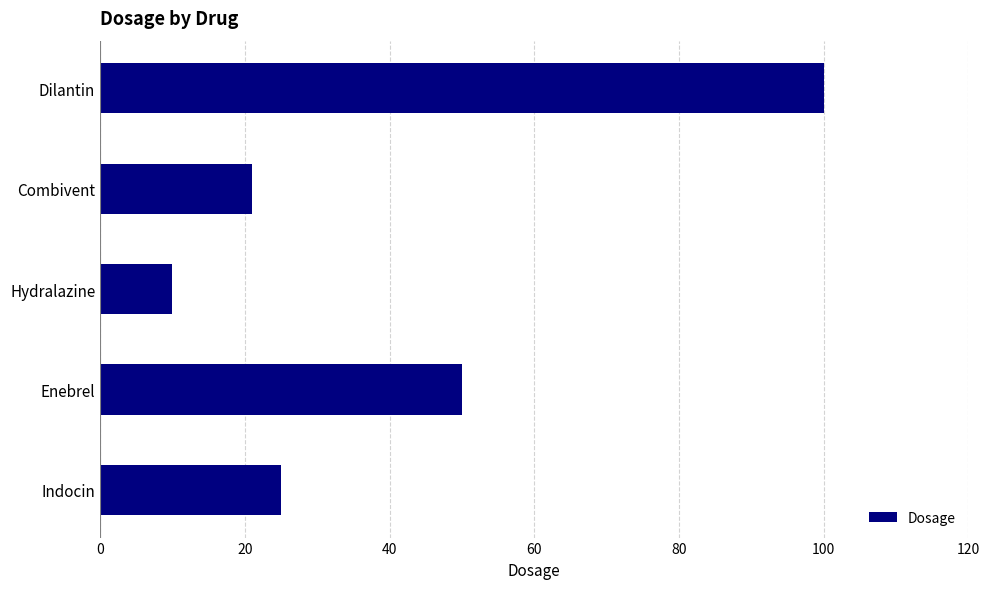

Reading bottom to top, extract all data points from this chart.

Indocin=25	Enebrel=50	Hydralazine=10	Combivent=21	Dilantin=100